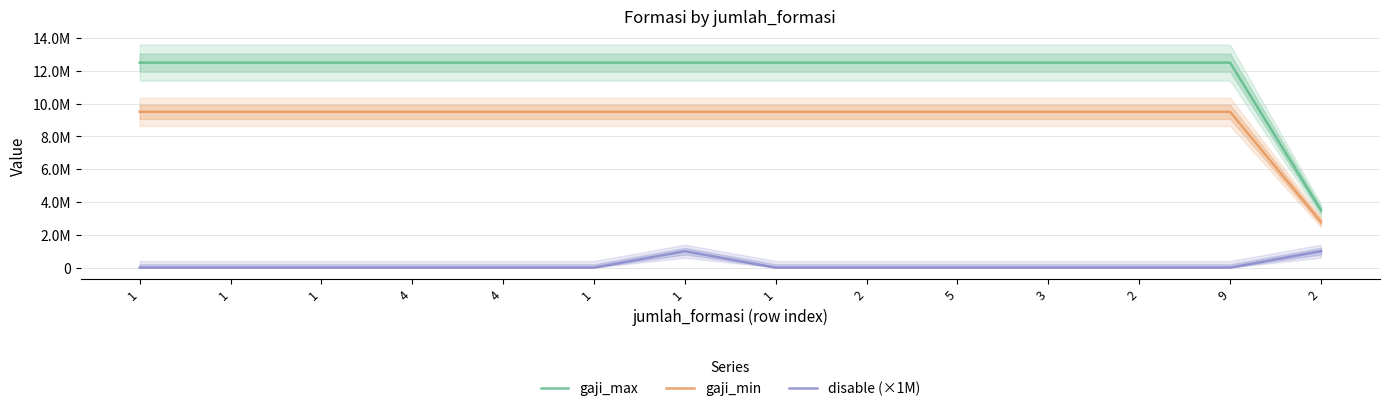

What is the maximum value for gaji_max?

12500000